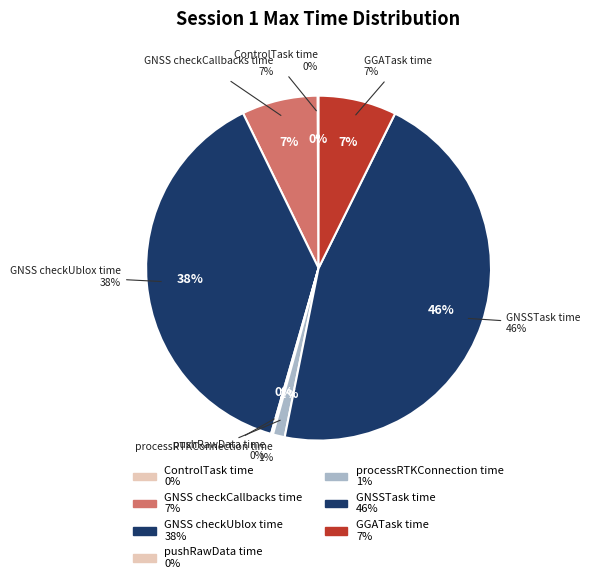

The GNSS checkCallbacks time slice represents 1% of the pie. True or false?

False